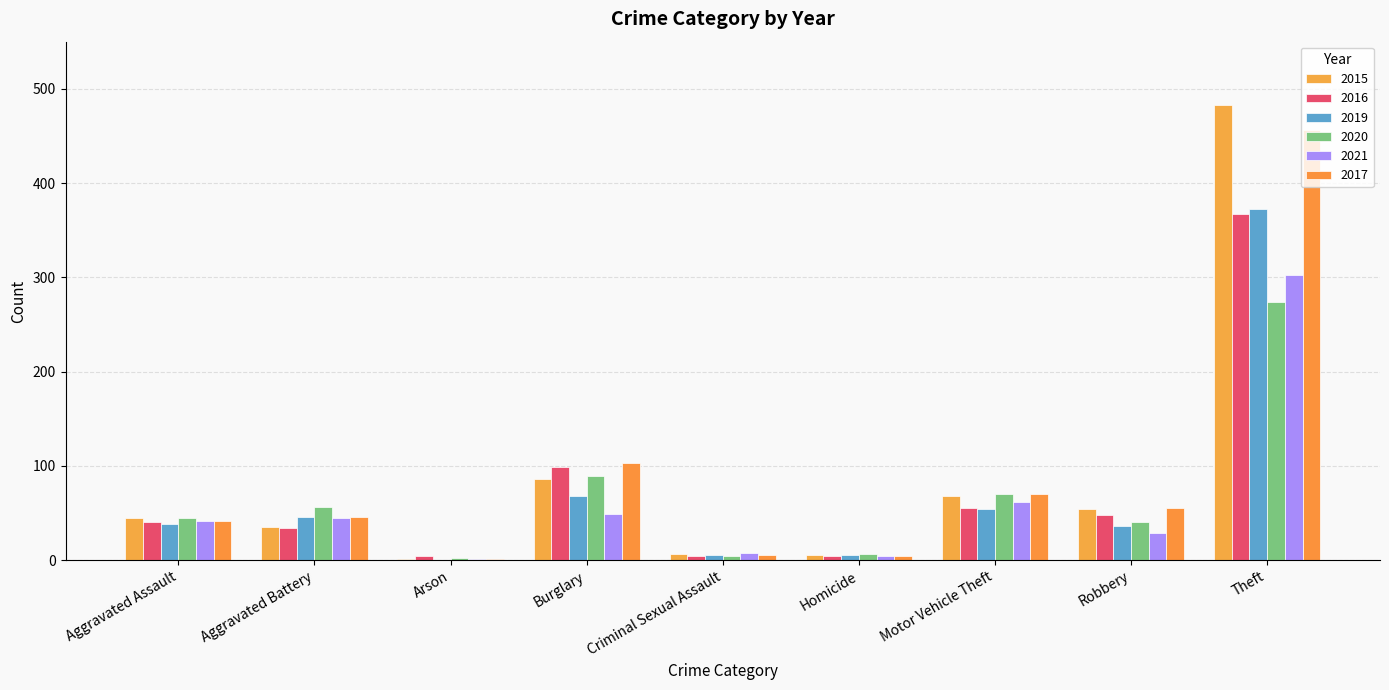

The 2016 series shows 157 at Burglary. True or false?

False